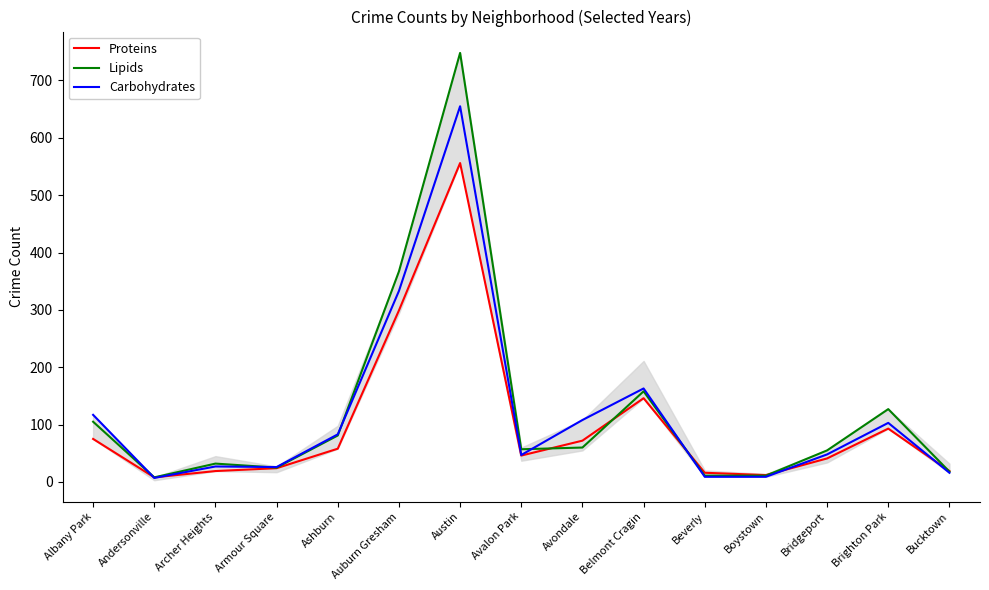

Which series has the largest total across all categories?

Lipids